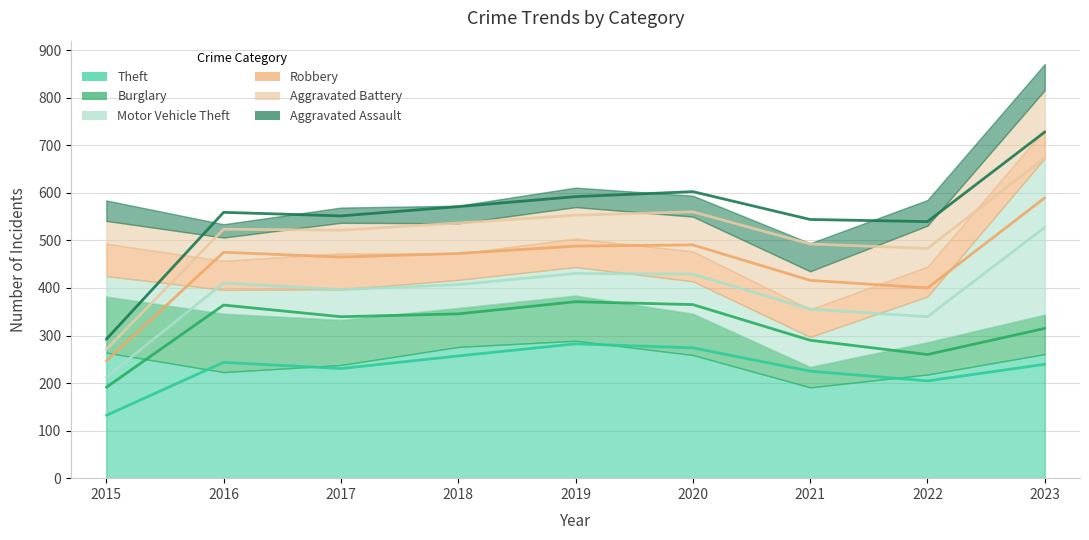

What are all the series names shown in the legend?

Theft, Burglary, Motor Vehicle Theft, Robbery, Aggravated Battery, Aggravated Assault